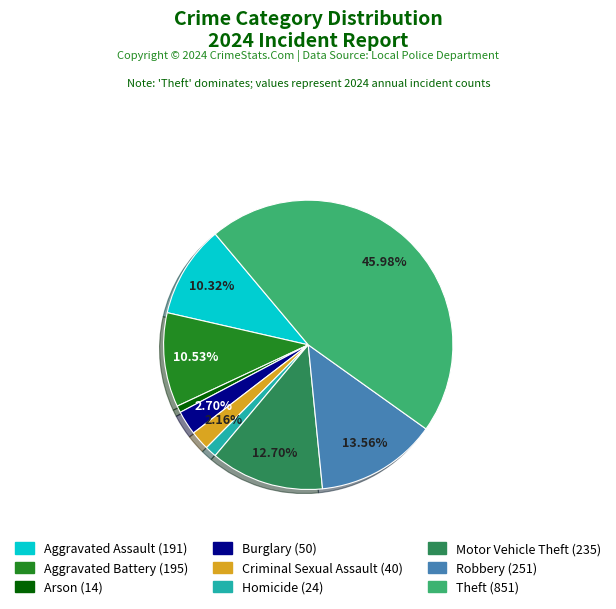

What is the smallest slice in the pie chart?

Arson